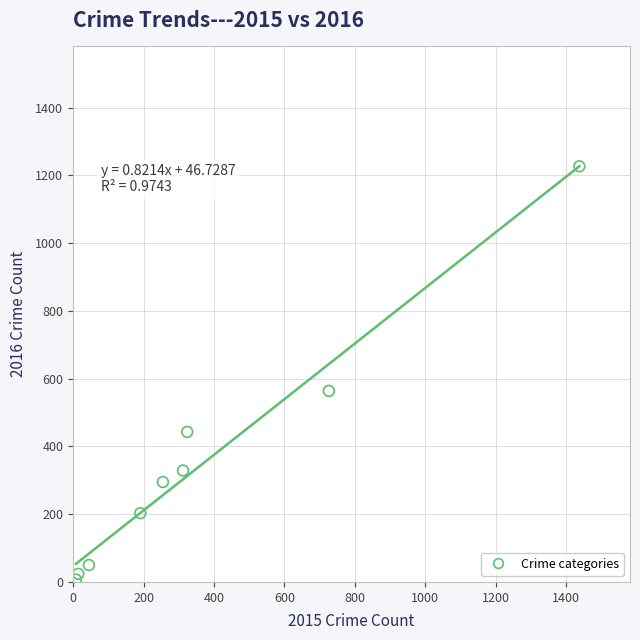

What is the average Y value?

349